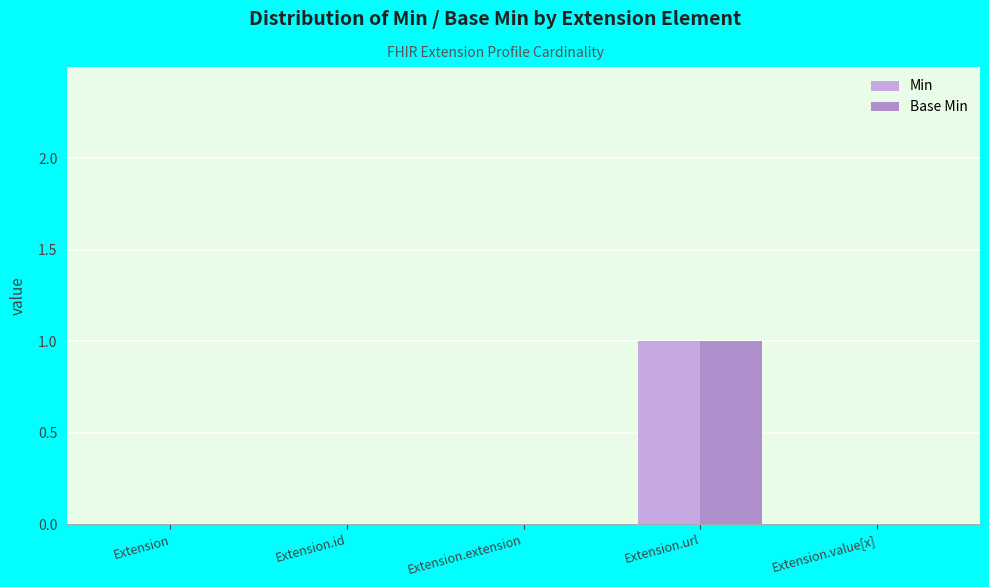

Reading left to right, list all the values displayed in this chart.

Min: Extension=0	Extension.id=0	Extension.extension=0	Extension.url=1	Extension.value[x]=0
Base Min: Extension=0	Extension.id=0	Extension.extension=0	Extension.url=1	Extension.value[x]=0